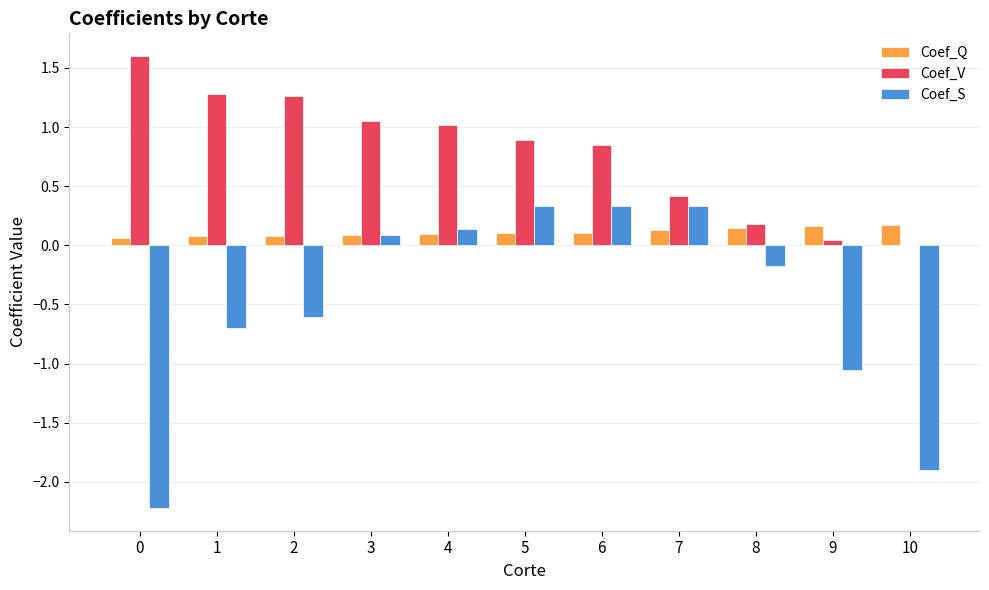

Which series has the largest total across all categories?

Coef_V